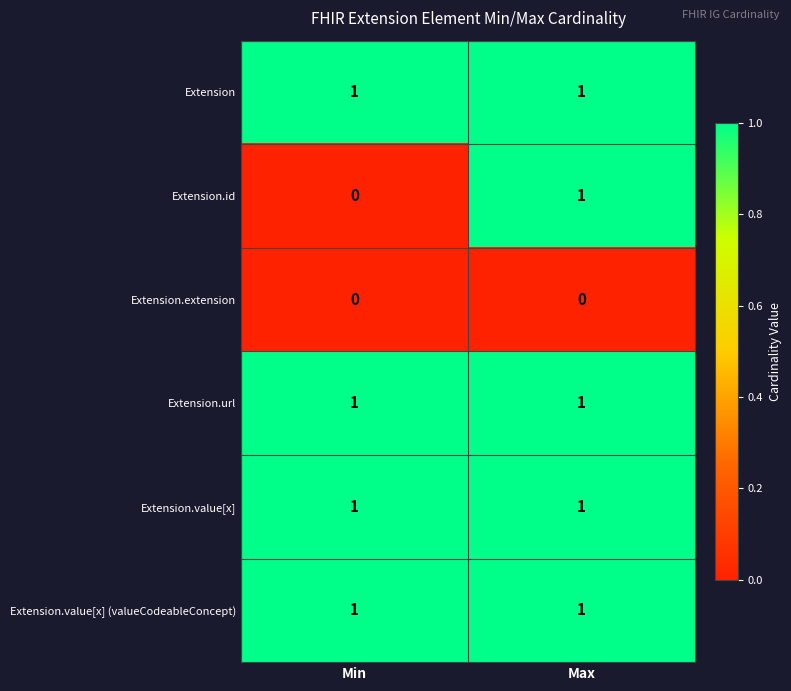

Reading right to left, what are all the values shown in this chart?

Extension: Max=1	Min=1
Extension.id: Max=1	Min=0
Extension.extension: Max=0	Min=0
Extension.url: Max=1	Min=1
Extension.value[x]: Max=1	Min=1
Extension.value[x] (valueCodeableConcept): Max=1	Min=1